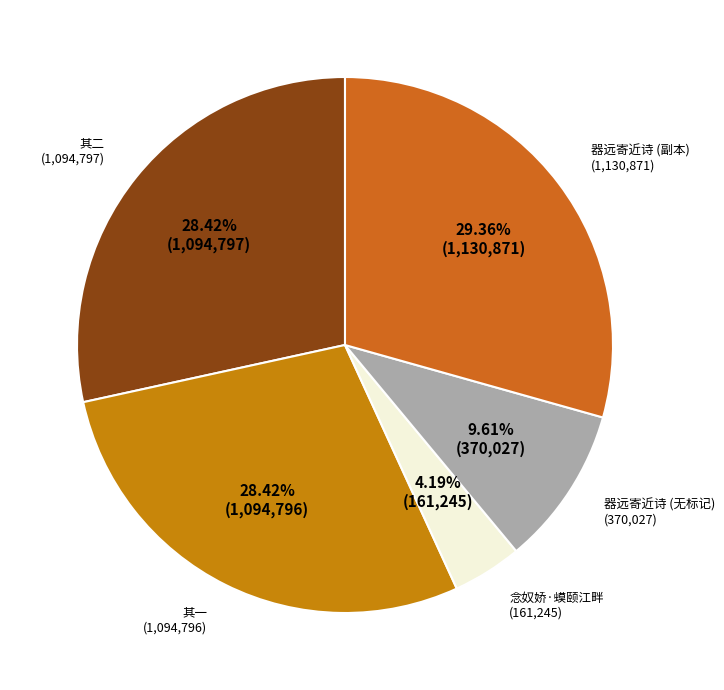

Is there any slice that represents more than half of the pie?

No